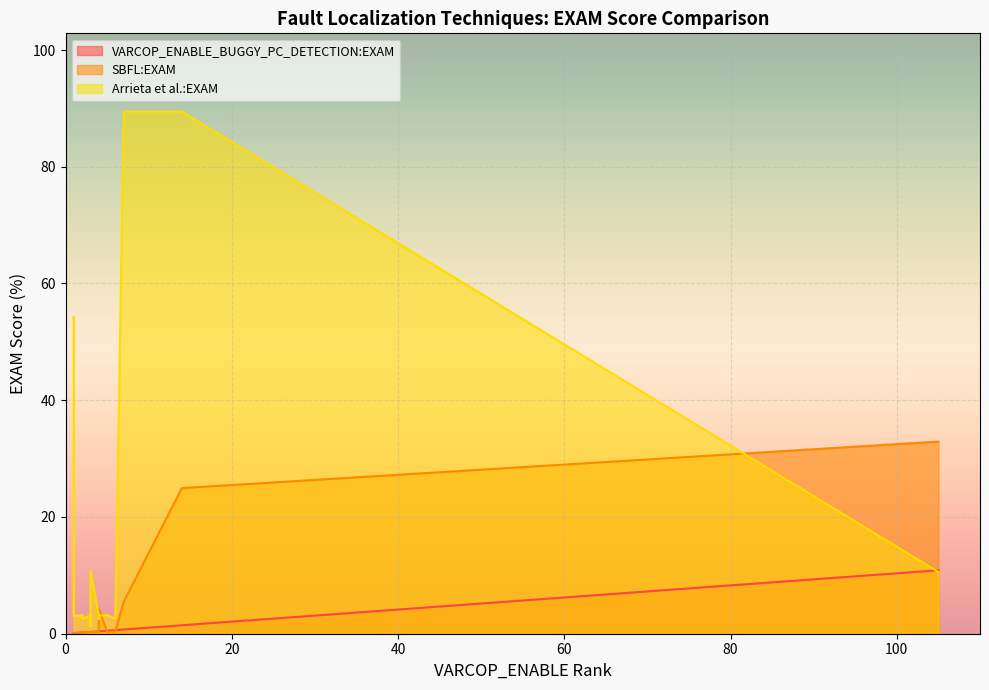

At which category is the sum across all series the highest?

14